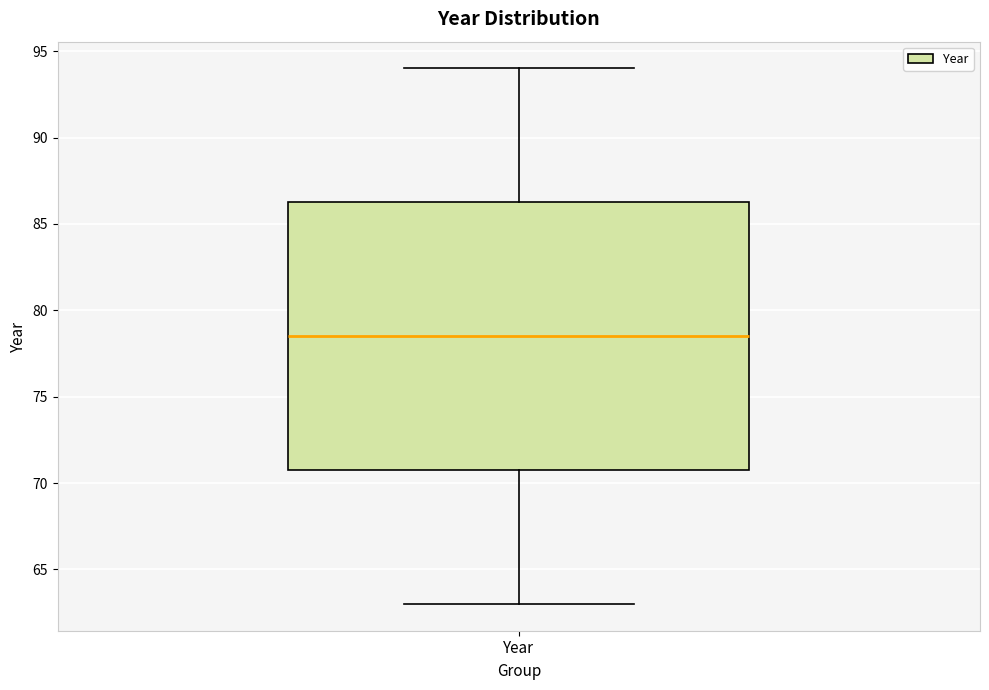

Read this box plot against the y-axis: the position of the median line, the range covered by the box, and the ends of both whiskers. The values are not printed on the chart, so give them approximately, as read against the axis.

median 78.5, box 71.0 to 86.5, whiskers 63.0 to 94.0